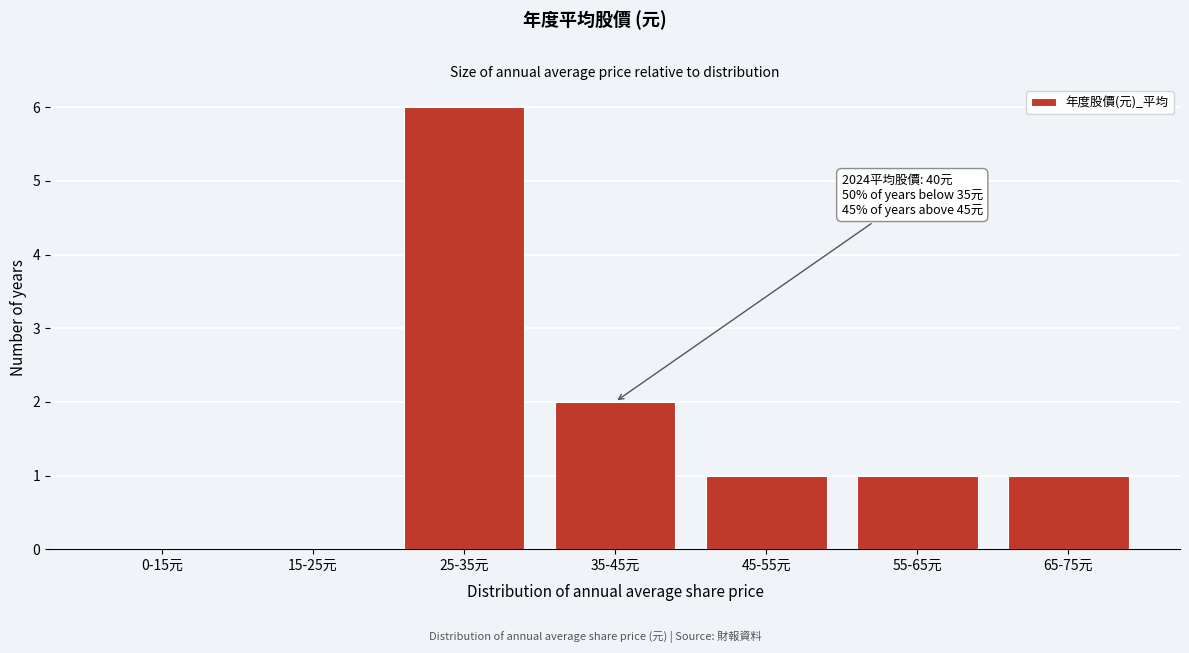

Reading left to right, transcribe all the data shown in this chart.

0-15元=0	15-25元=0	25-35元=6	35-45元=2	45-55元=1	55-65元=1	65-75元=1